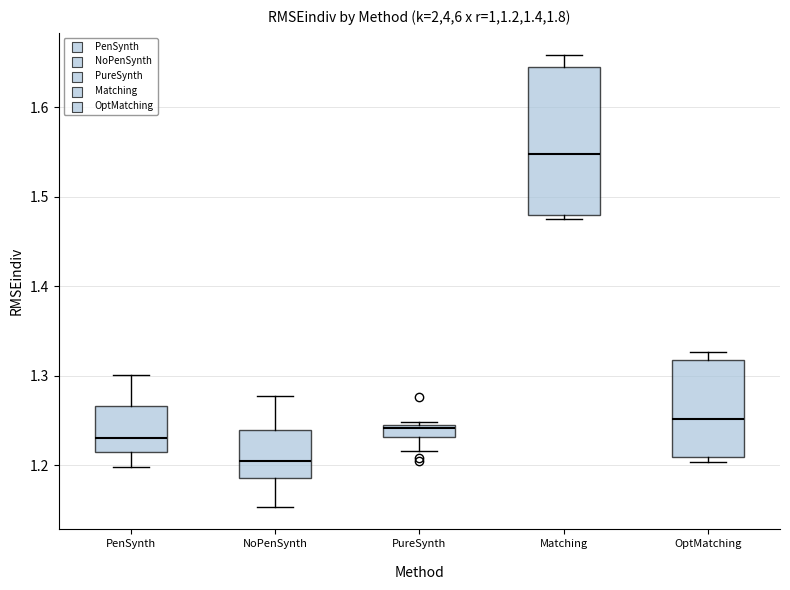

Which box is the tallest, from its lower edge to its upper edge?

Matching